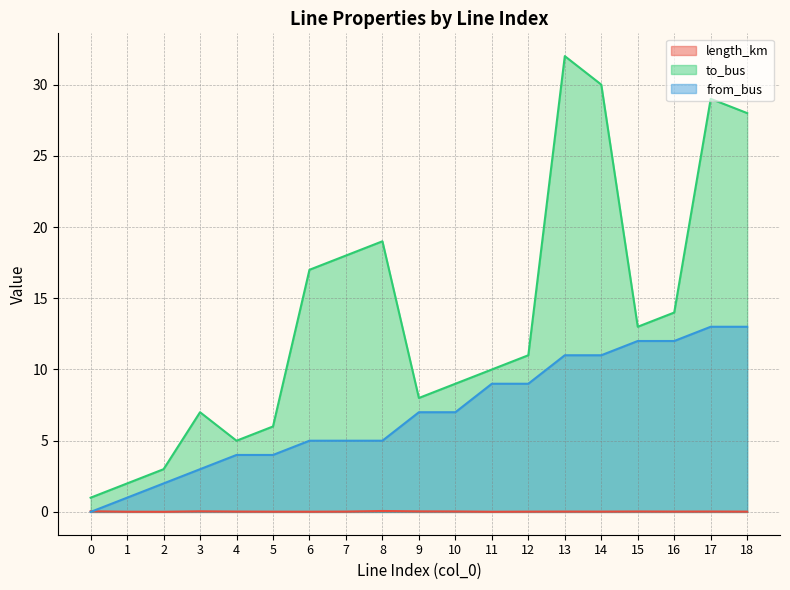

What is the approximate value of from_bus at 14?

11.0